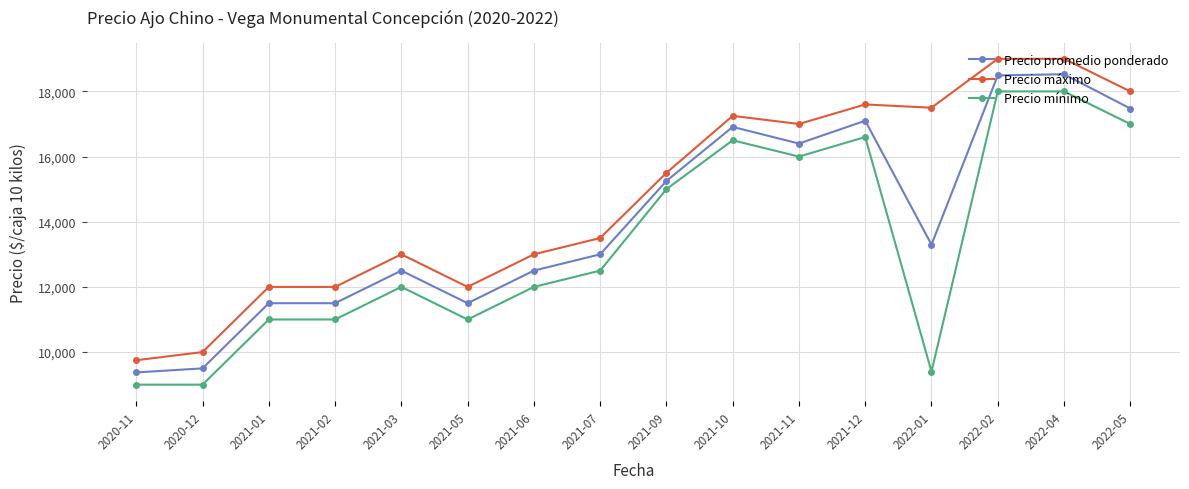

At how many categories does at least one series exceed 12265?

11